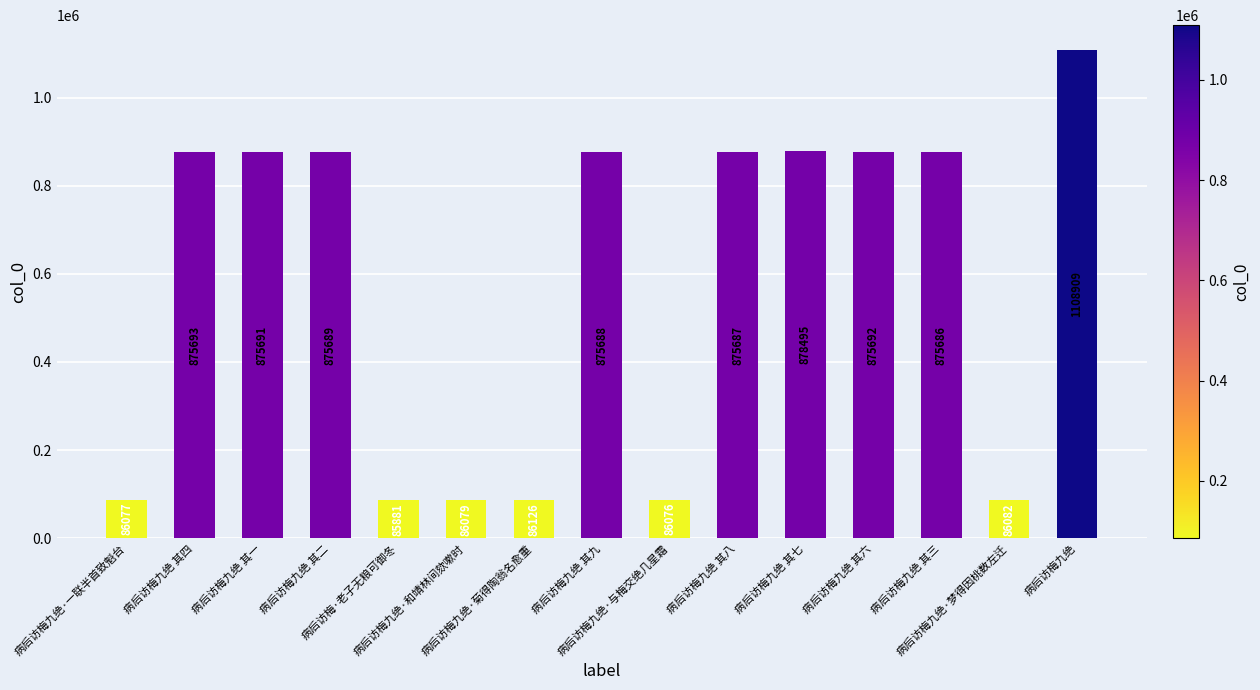

What position from the right is 病后访梅九绝 其三?

3